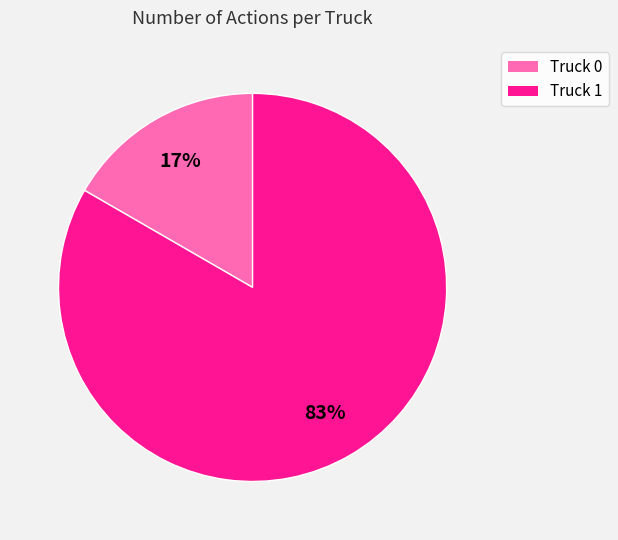

To the nearest percent, what is the average slice percentage?

50%